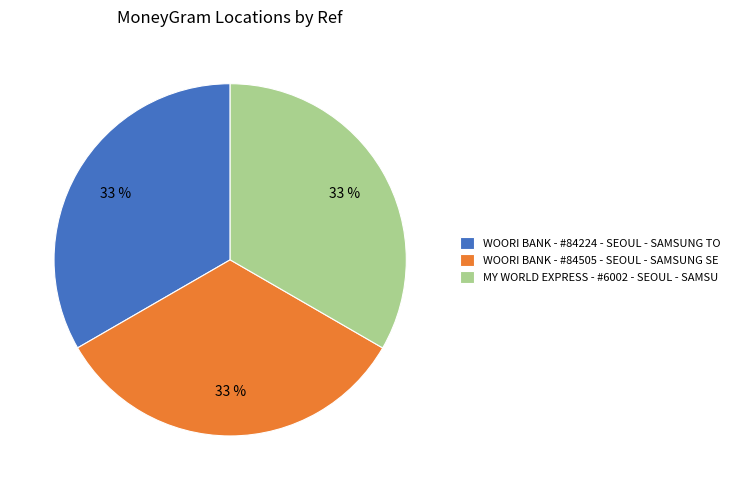

Approximately how many times larger is the value at WOORI BANK - #84224 - SEOUL - SAMSUNG TO compared to WOORI BANK - #84505 - SEOUL - SAMSUNG SE?

1.0